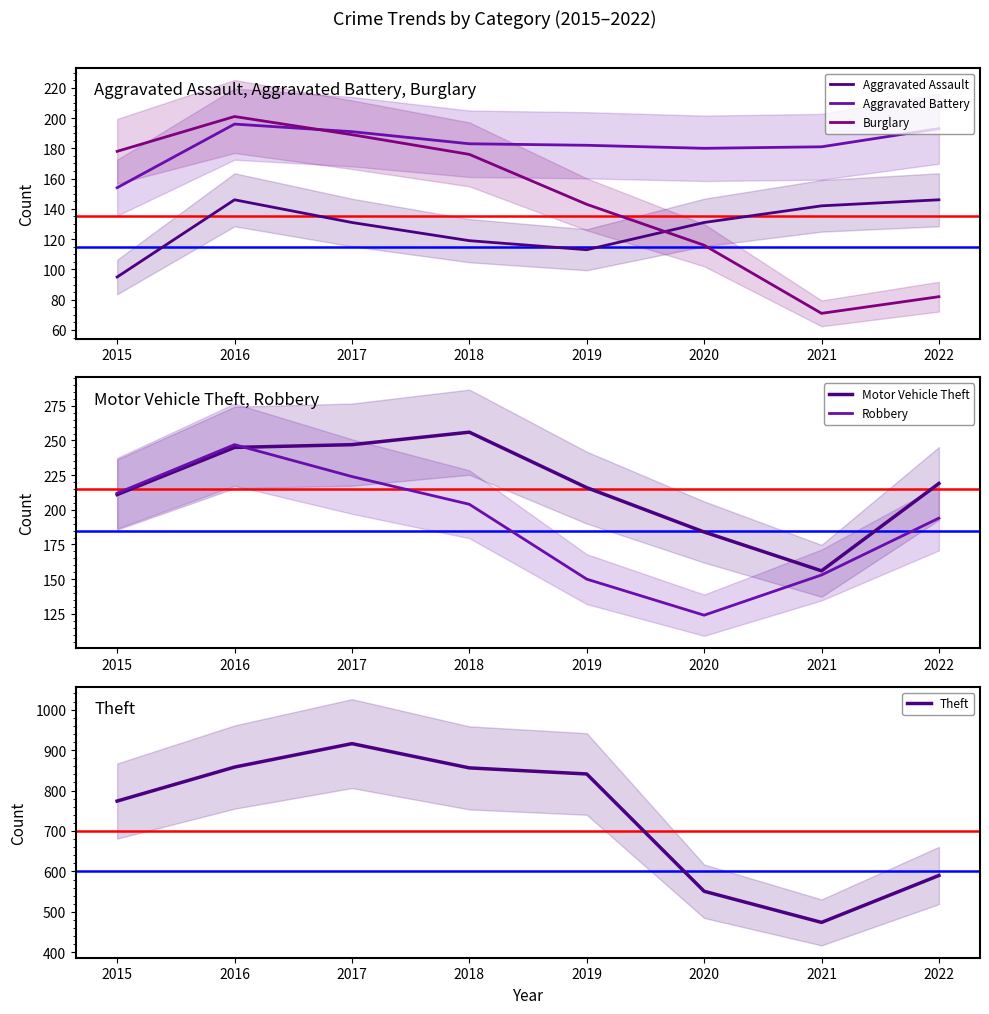

What is the difference between the Robbery values at 2017 and 2016?

23